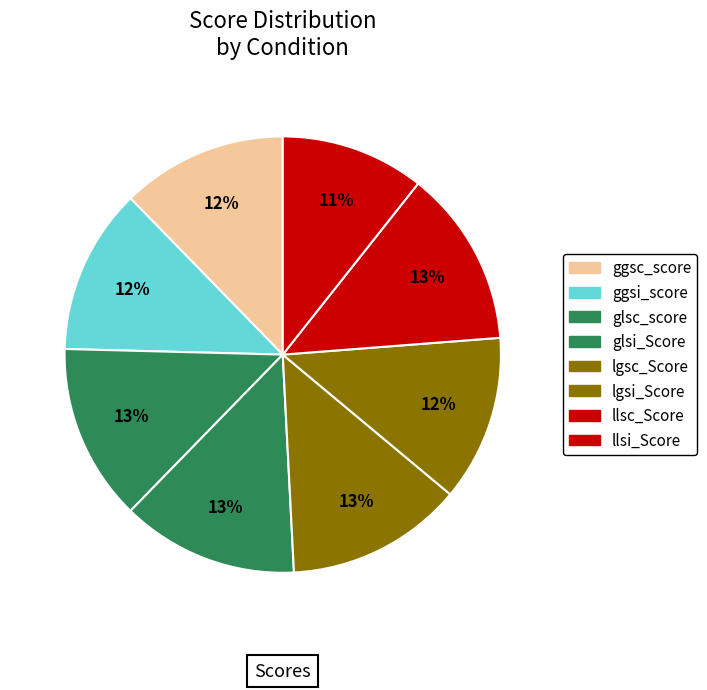

What percentage is the llsi_Score slice, to the nearest percent?

11%